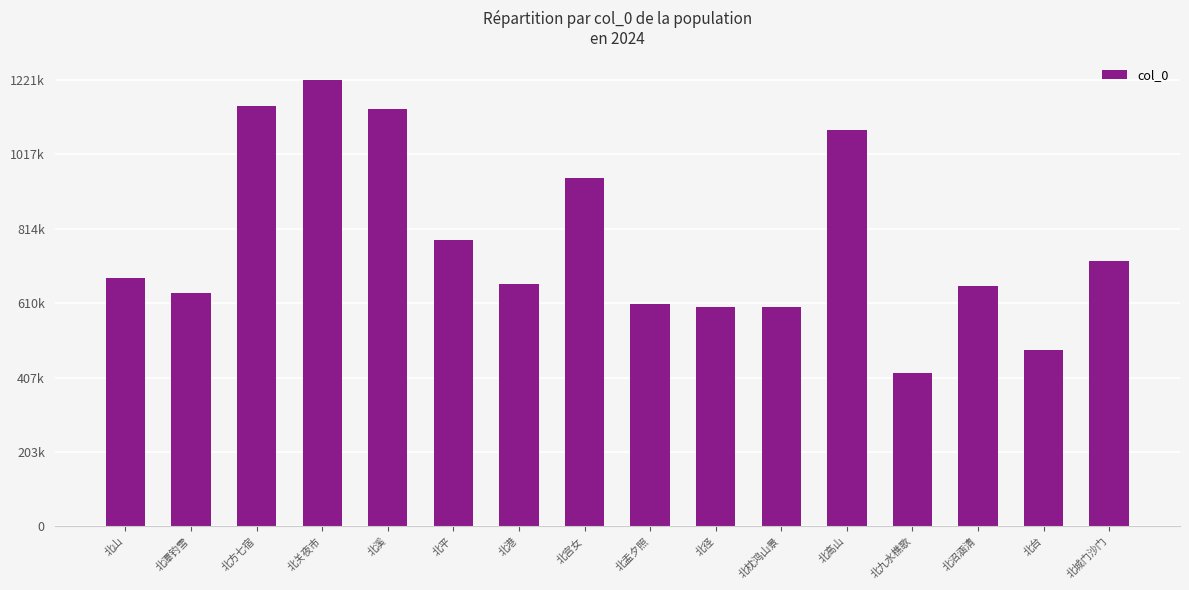

At which label is the value closest to 819932?

北平